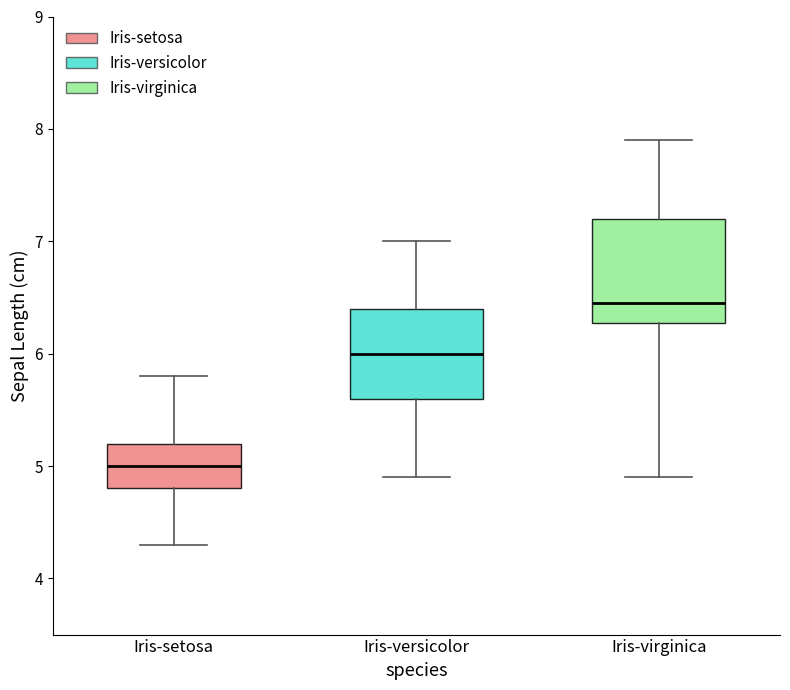

Reading left to right, transcribe this box plot: for each box, give where its median line is, the range the box spans, and where its two whiskers end, as read against the y-axis. The values are not printed on the chart, so give them approximately, as read against the axis.

Iris-setosa: median 5.0, box 4.8 to 5.2, whiskers 4.3 to 5.8
Iris-versicolor: median 6.0, box 5.6 to 6.4, whiskers 4.9 to 7.0
Iris-virginica: median 6.5, box 6.3 to 7.2, whiskers 4.9 to 7.9